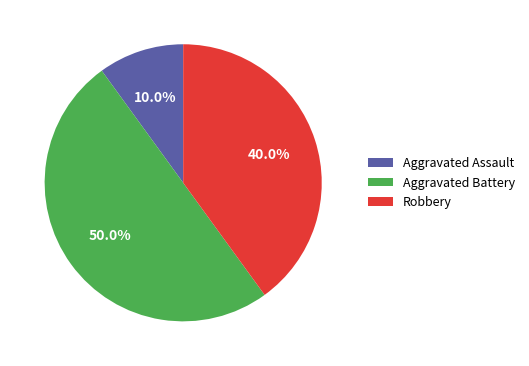

Which has a higher value, Aggravated Battery or Robbery?

Aggravated Battery